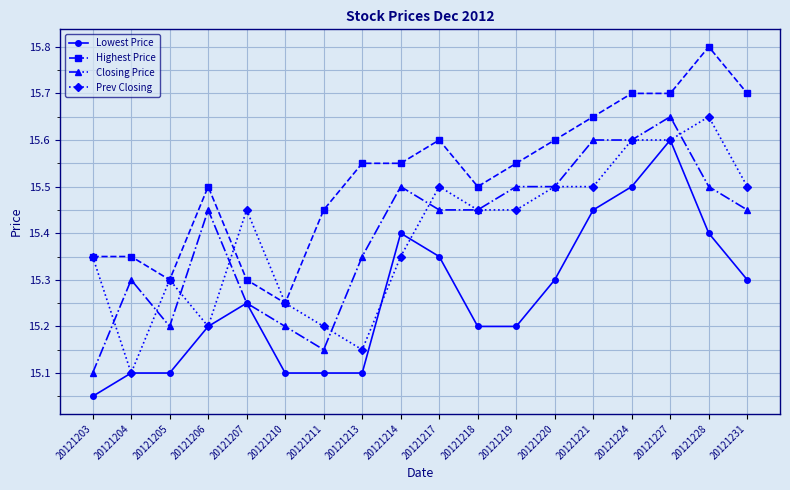

What is the spread (max minus min) of values at 20121218?

0.3